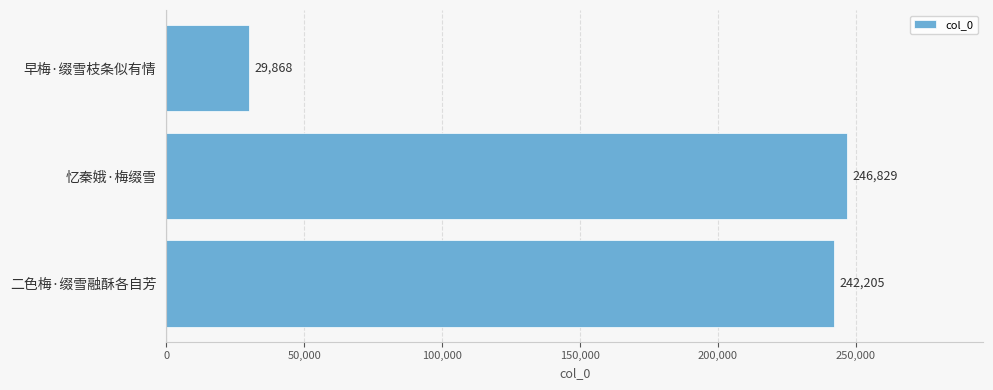

The value at 二色梅·缀雪融酥各自芳 is 242205. True or false?

True